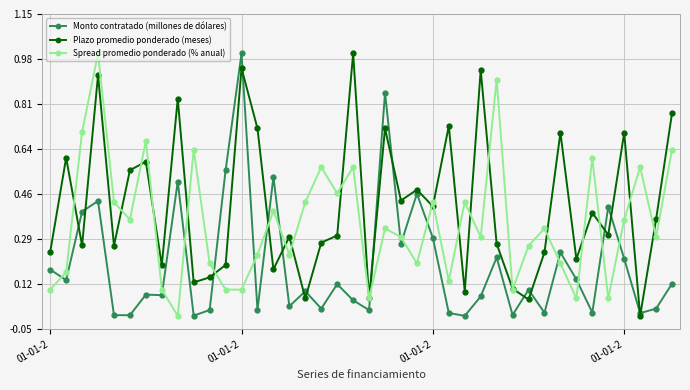

Rank the series by their average value, from highest to lowest.

Plazo promedio ponderado (meses), Spread promedio ponderado (% anual), Monto contratado (millones de dólares)